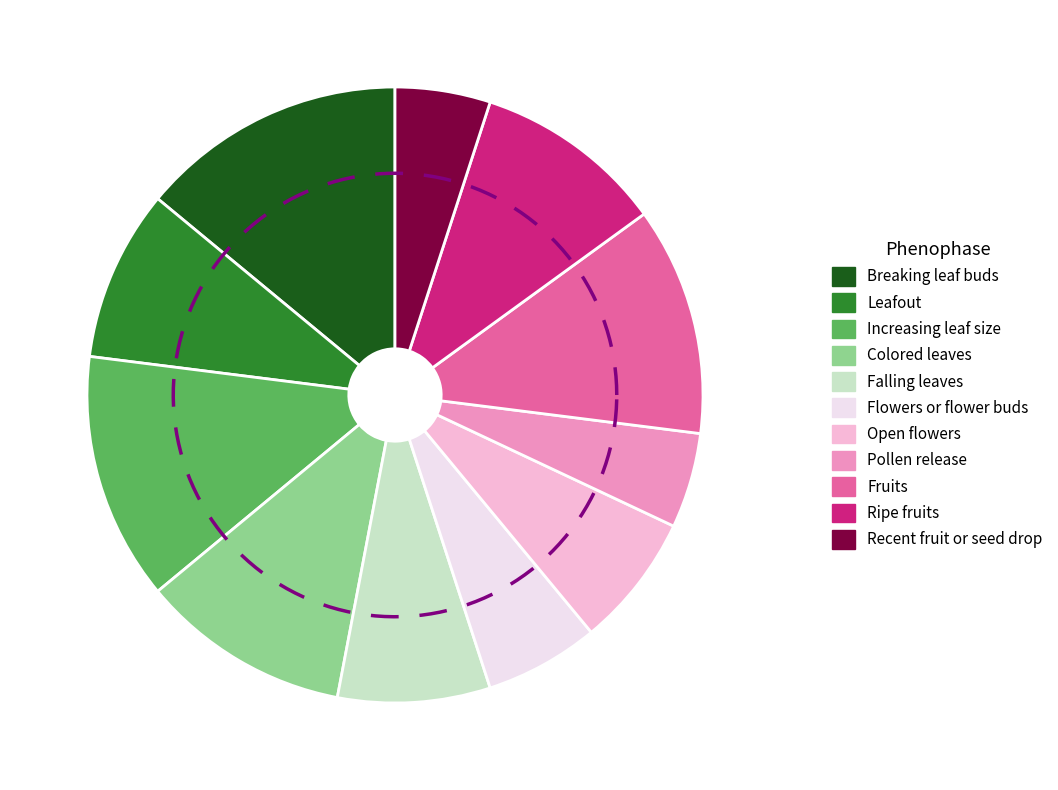

How many slices are in this pie chart?

11